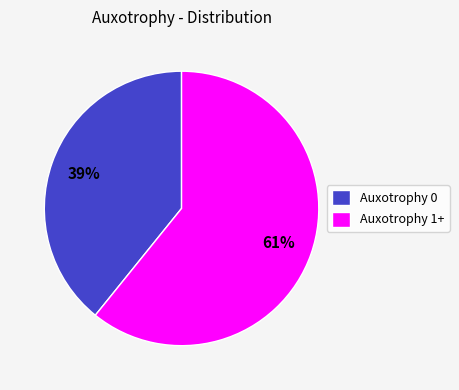

Do Auxotrophy 0 and Auxotrophy 1+ together represent more than half of the pie?

Yes